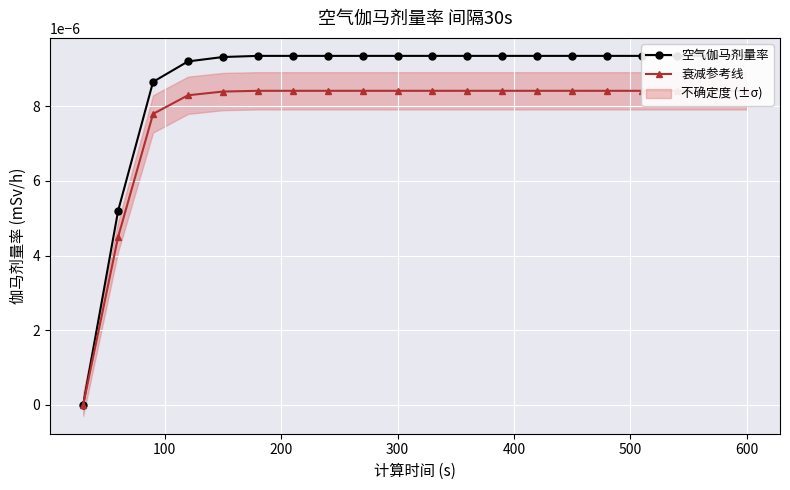

List the series in order of their peak value, highest first.

空气伽马剂量率, 衰减参考线